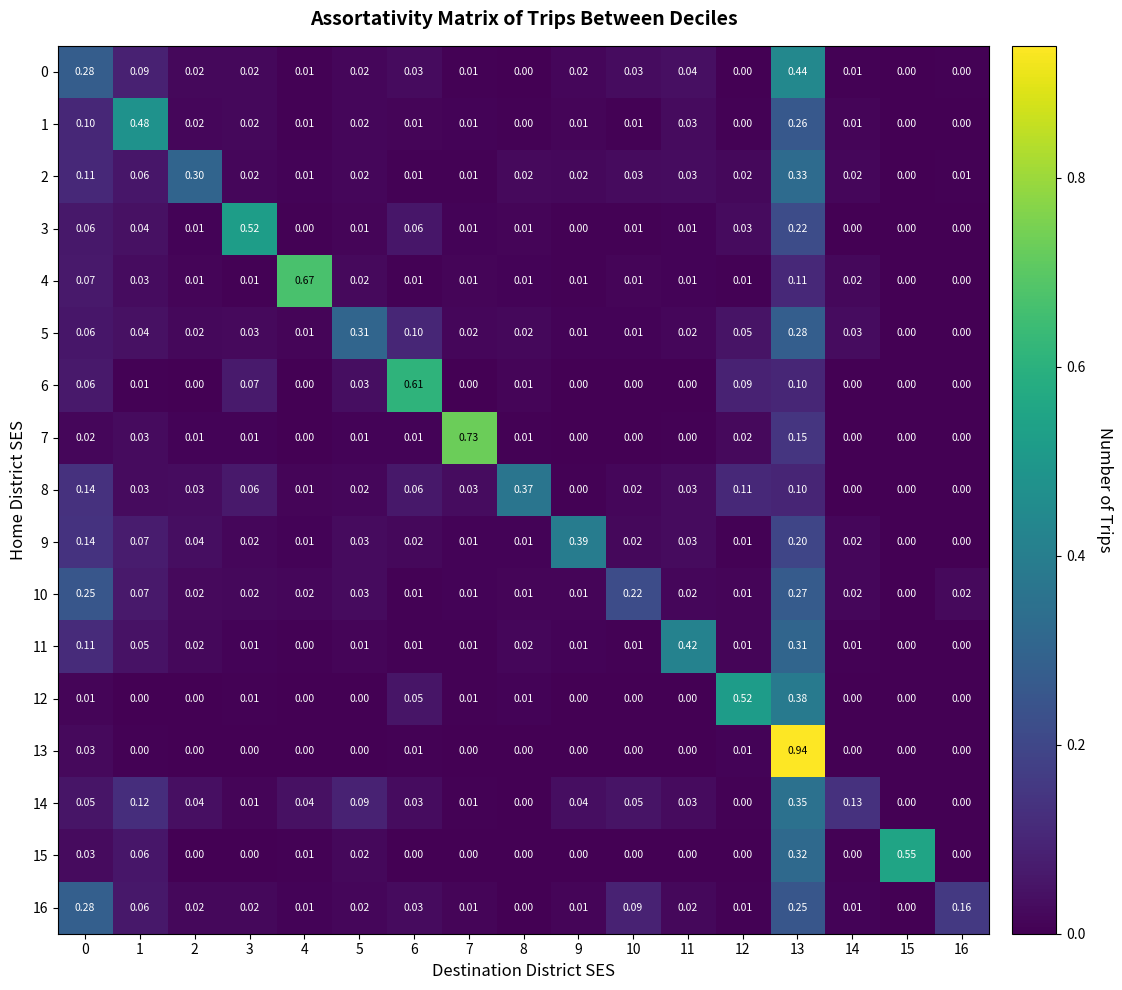

Is the value of 3 at 13 greater than the value of 8 at 7?

Yes